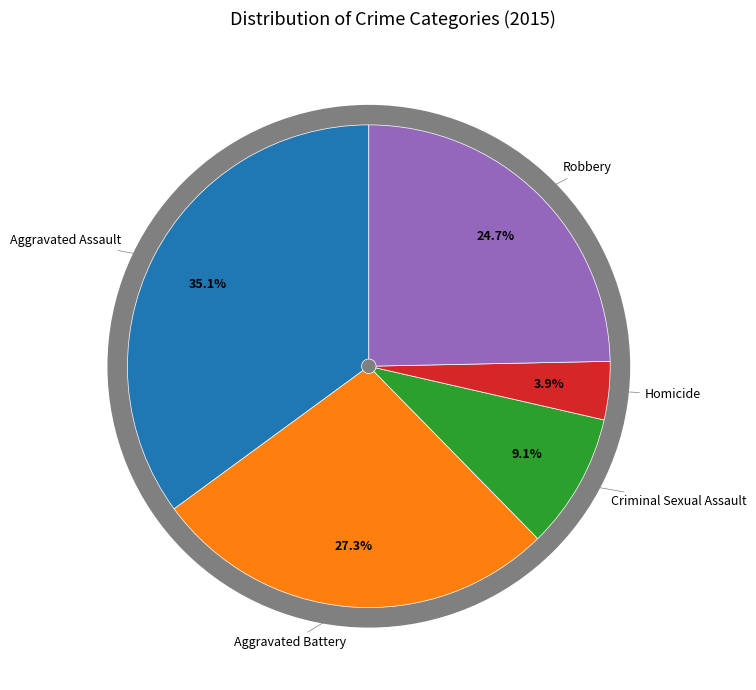

Which category has the smallest portion of the pie?

Homicide